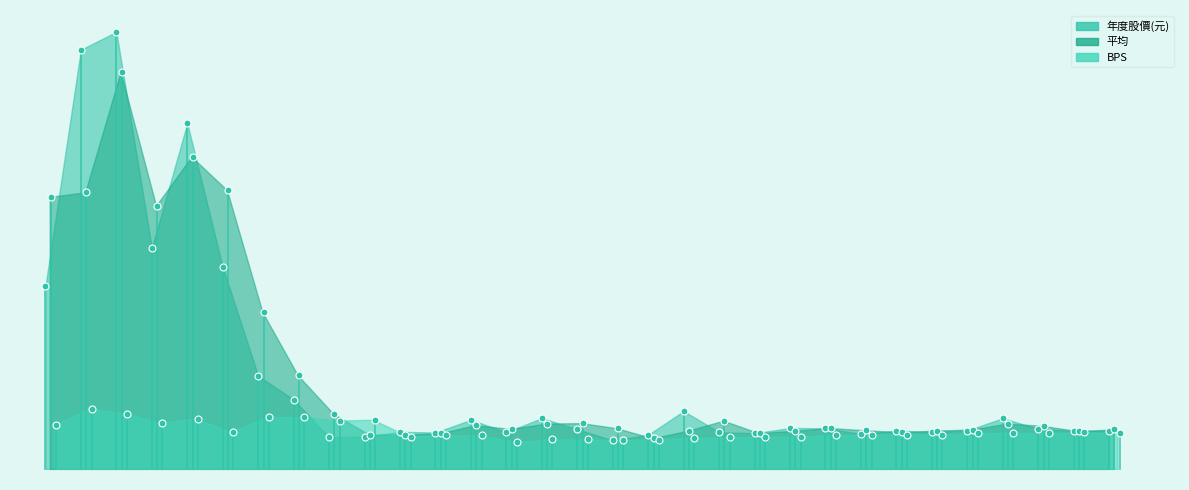

In 平均, how many points are lower than both neighbors (excluding endpoints)?

6